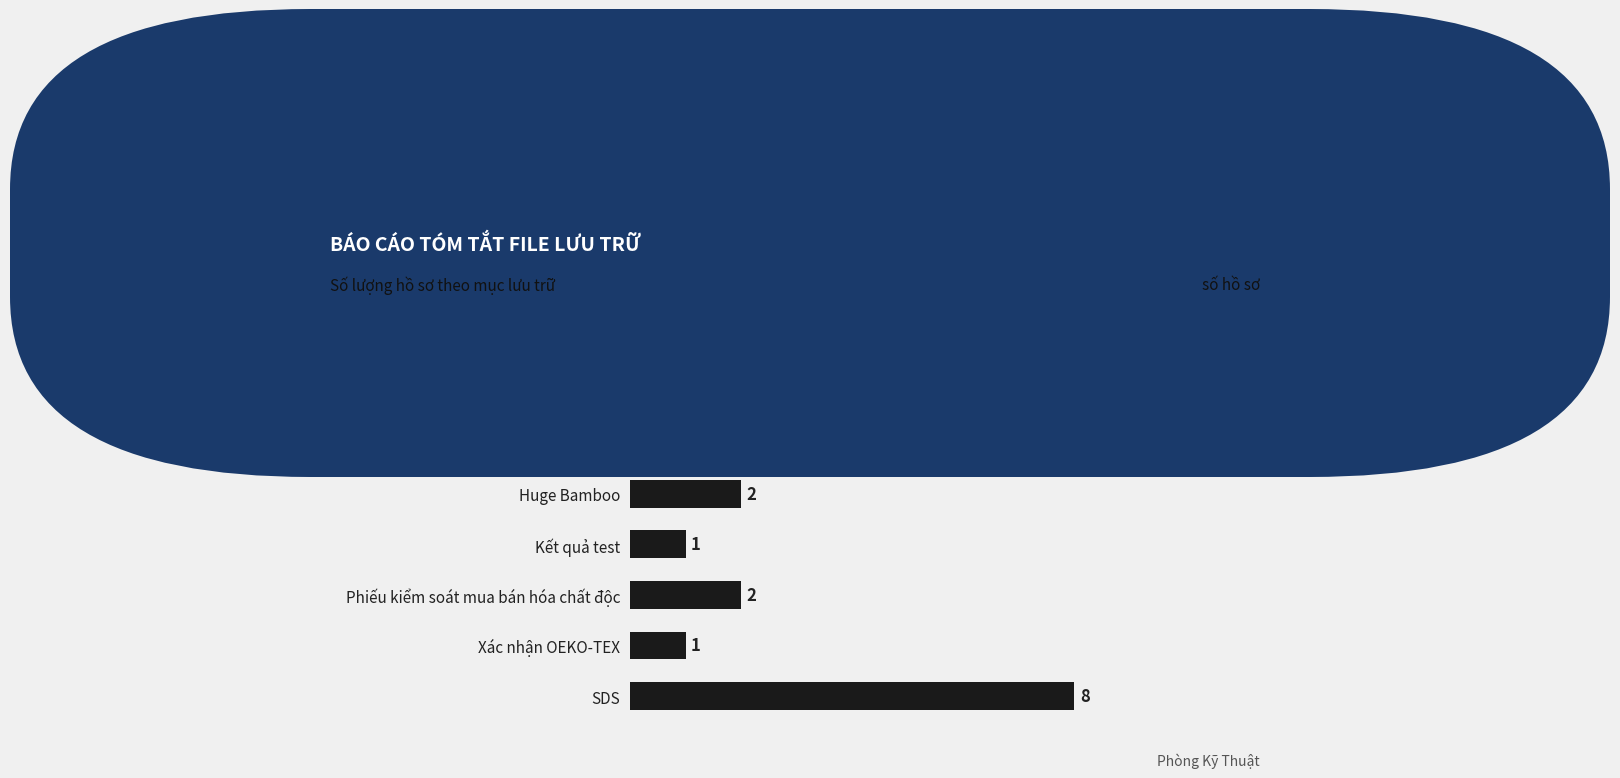

What is the label of the 1st bar from the bottom?

SDS